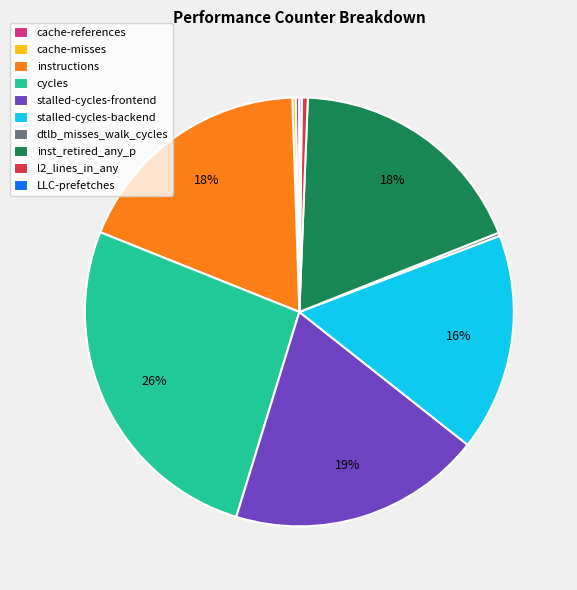

Do l2_lines_in_any and stalled-cycles-backend together represent more than half of the pie?

No